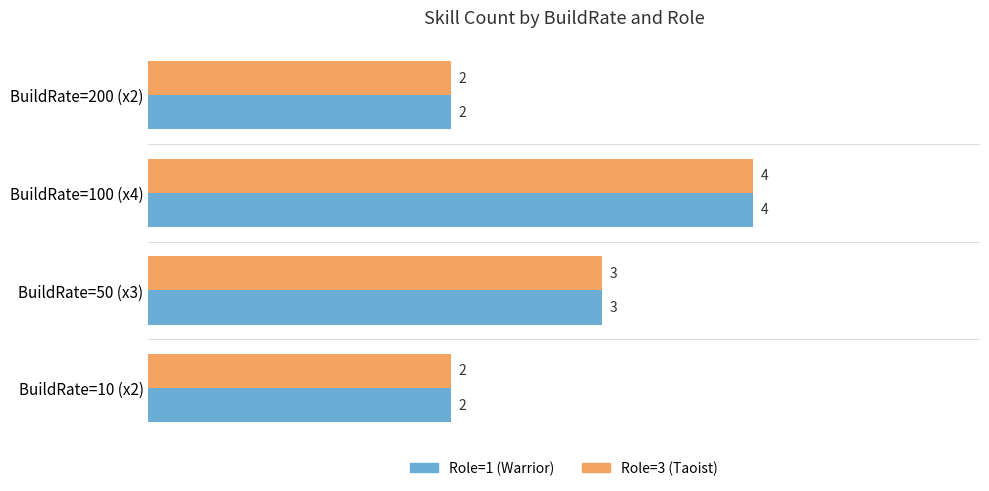

What is the greatest value displayed?

4